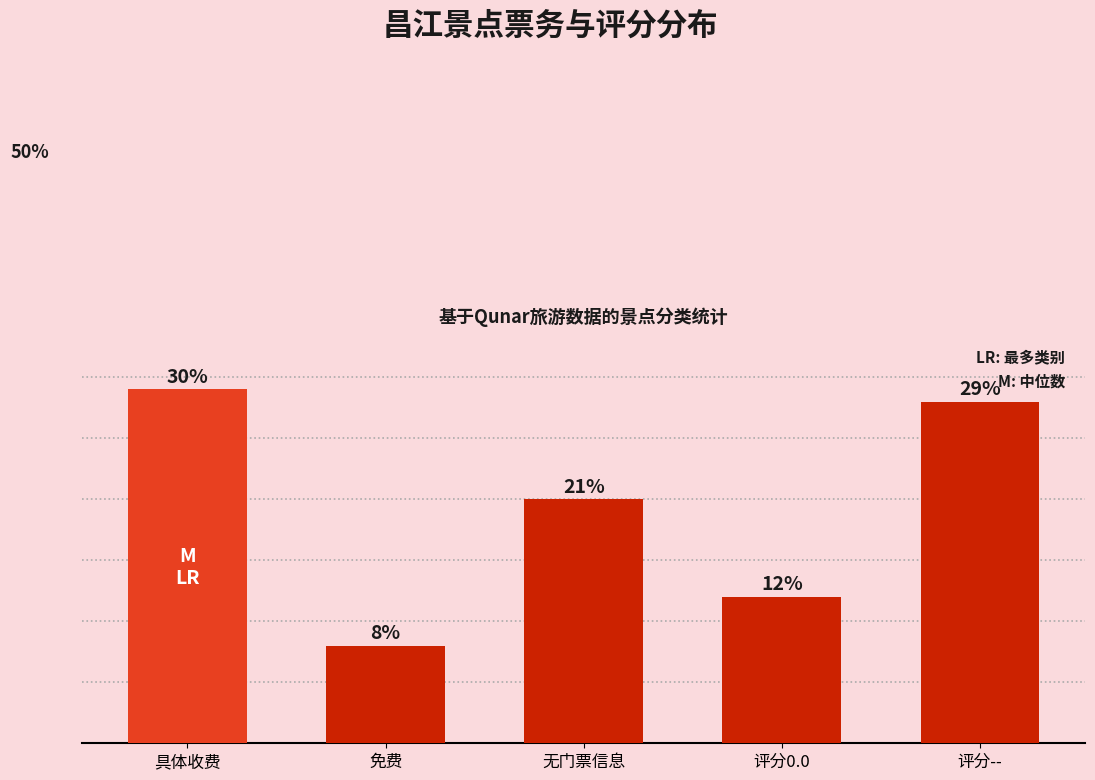

Which label corresponds to the largest value in the chart?

具体收费